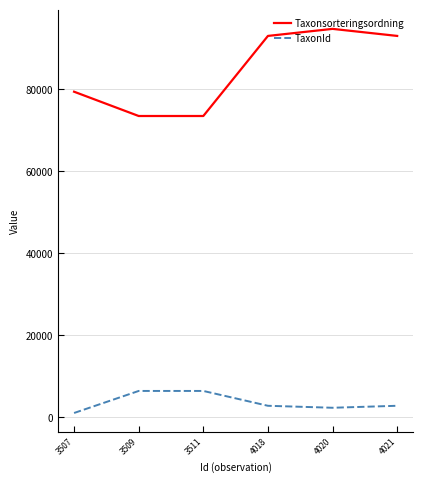

Count the number of data series in this chart.

2